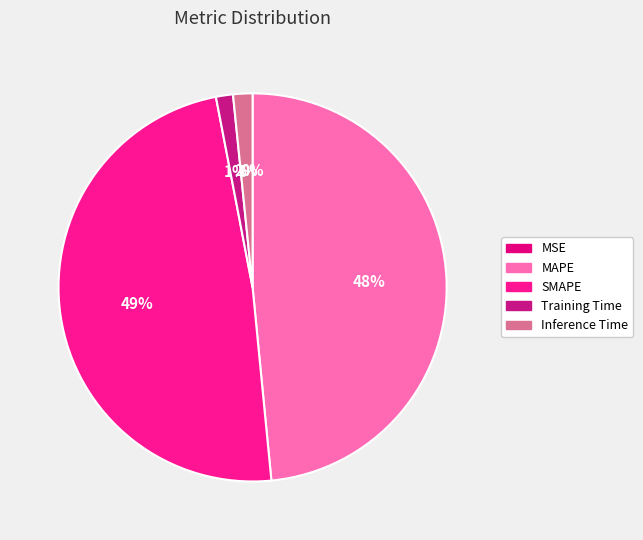

Combined, do Training Time and MSE account for over 50%?

No